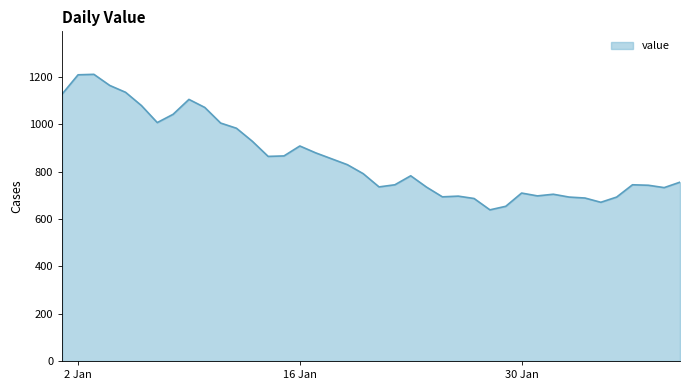

What is the maximum value shown in the chart?

1212